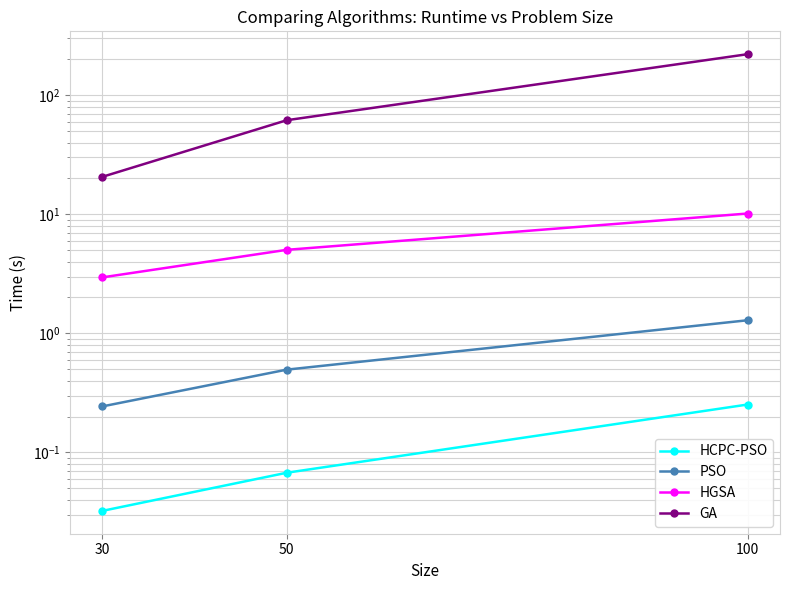

What is the value of the PSO point at the 3rd from the left?

1.3